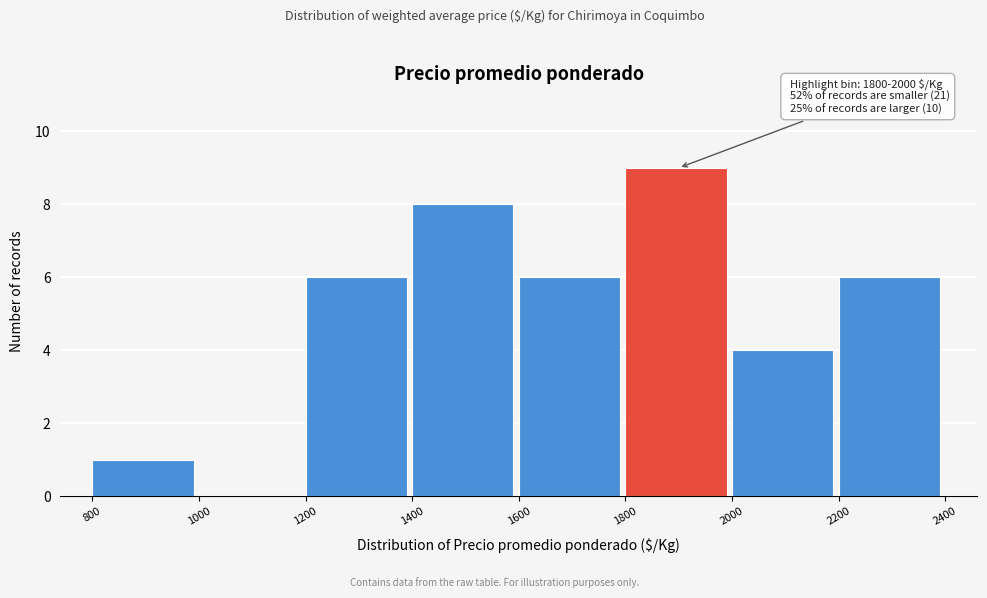

Which range on the x-axis has the tallest bar?

1800 to 2000